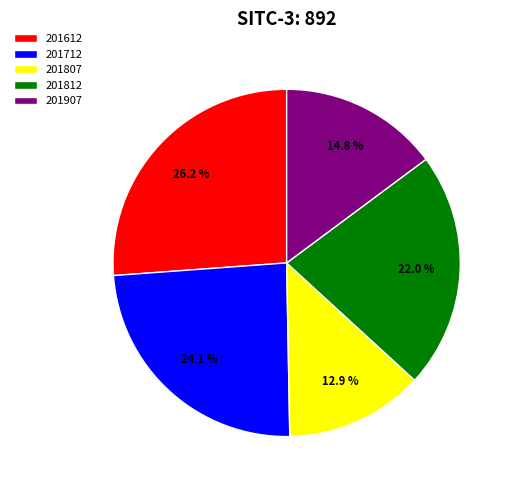

How many slices are in this pie chart?

5